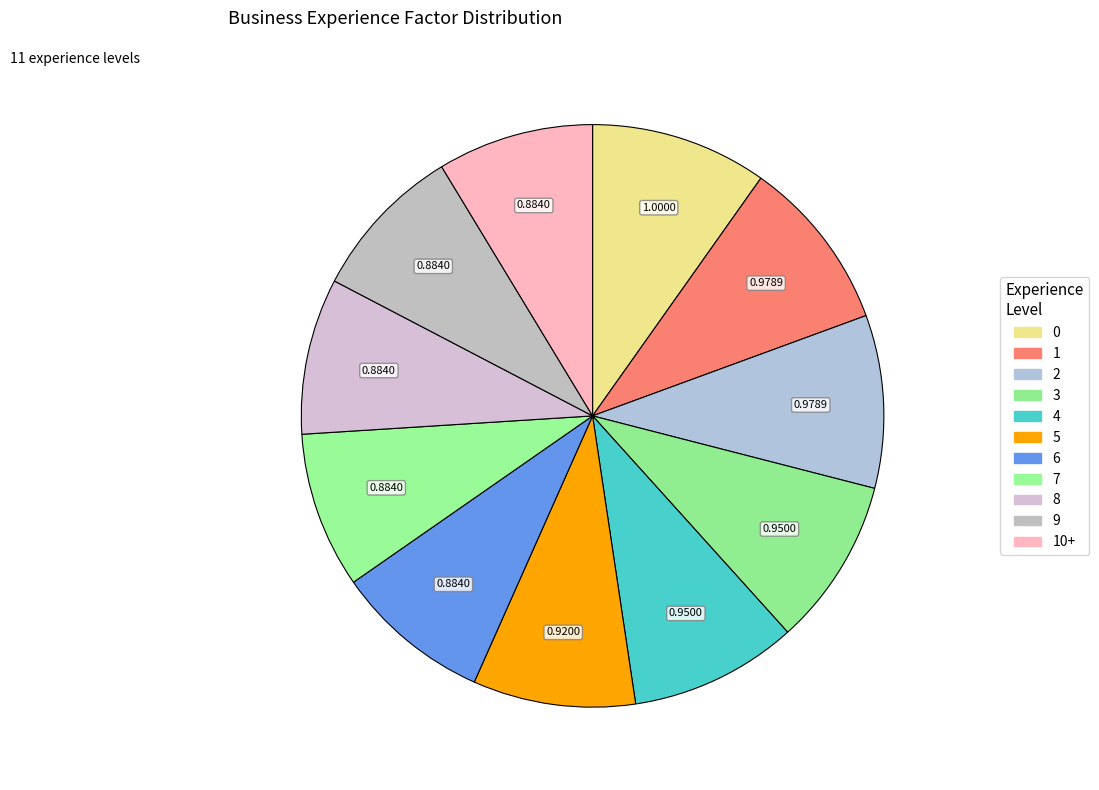

Is it true that 0 is 10% of the pie?

True